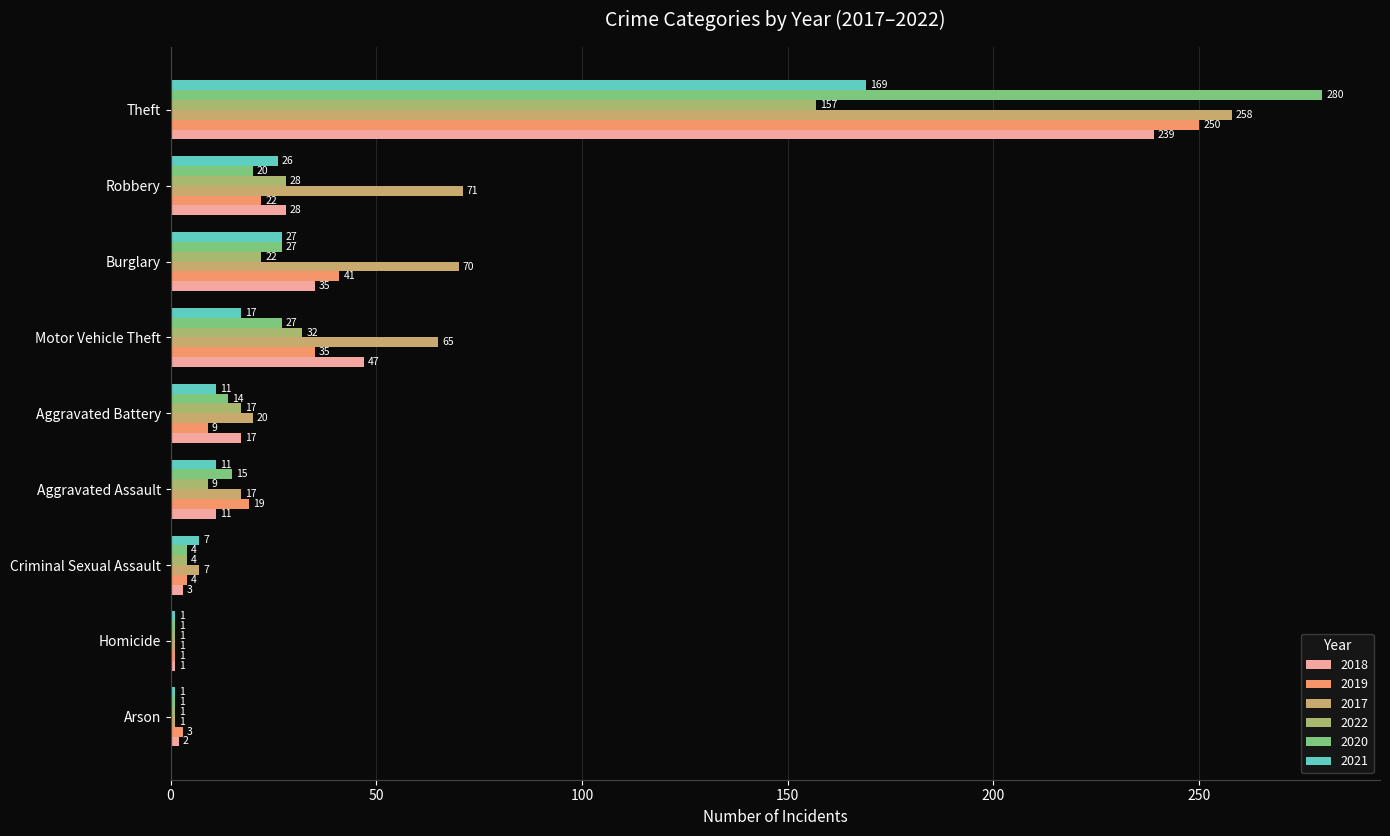

The value of 2019 at Aggravated Battery is 0. True or false?

False